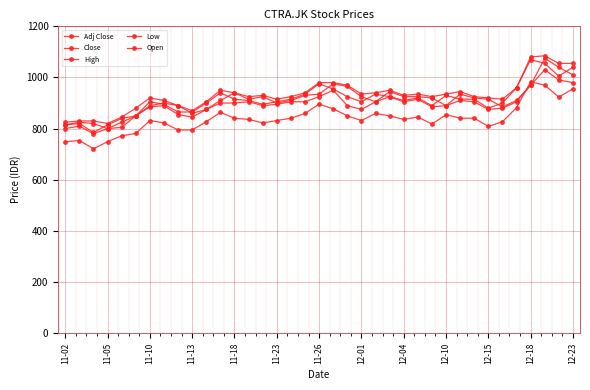

How many lines are shown in the chart?

5